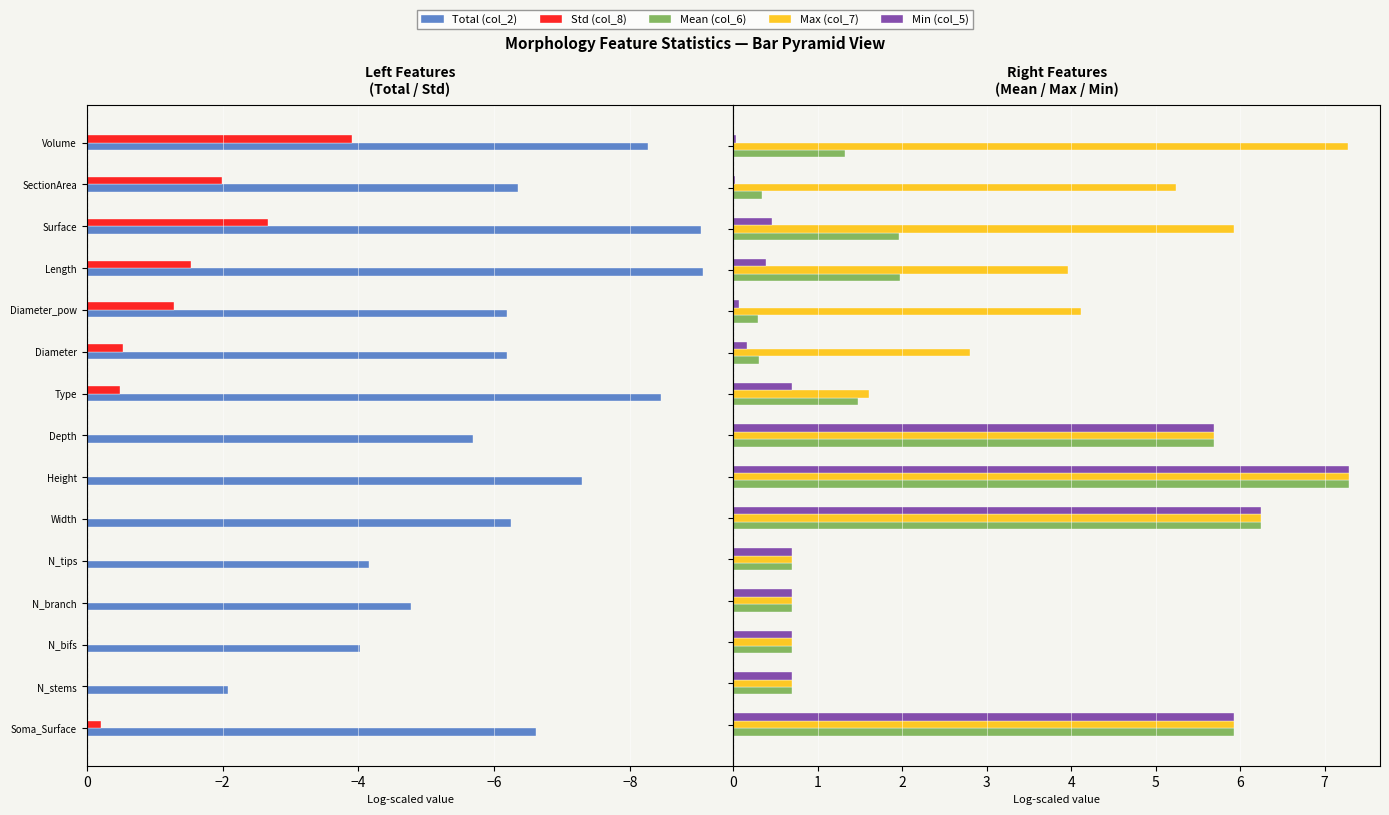

Reading left to right, what are all the values shown in this chart?

Total (col_2): -6.6	-2.1	-4.0	-4.8	-4.2	-6.2	-7.3	-5.7	-8.5	-6.2	-6.2	-9.1	-9.0	-6.3	-8.3
Std (col_8): -0.2	0.0	0.0	0.0	0.0	0.0	0.0	0.0	-0.5	-0.5	-1.3	-1.5	-2.7	-2.0	-3.9
Mean (col_6): 5.9	0.7	0.7	0.7	0.7	6.2	7.3	5.7	1.5	0.3	0.3	2.0	2.0	0.3	1.3
Max (col_7): 5.9	0.7	0.7	0.7	0.7	6.2	7.3	5.7	1.6	2.8	4.1	4.0	5.9	5.2	7.3
Min (col_5): 5.9	0.7	0.7	0.7	0.7	6.2	7.3	5.7	0.7	0.2	0.1	0.4	0.5	0.0	0.0